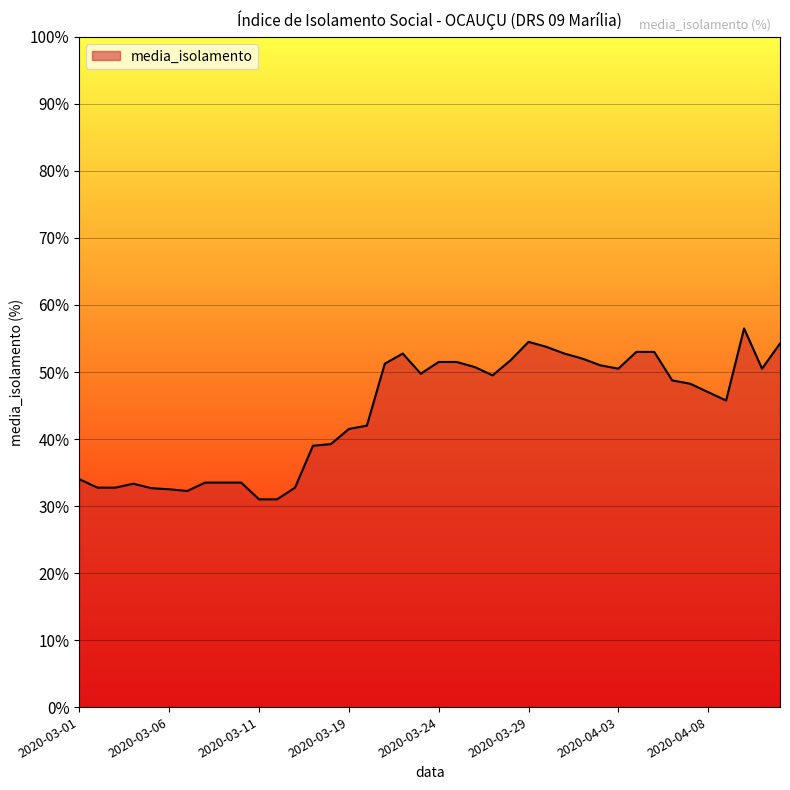

What is the smallest value displayed?

31.0